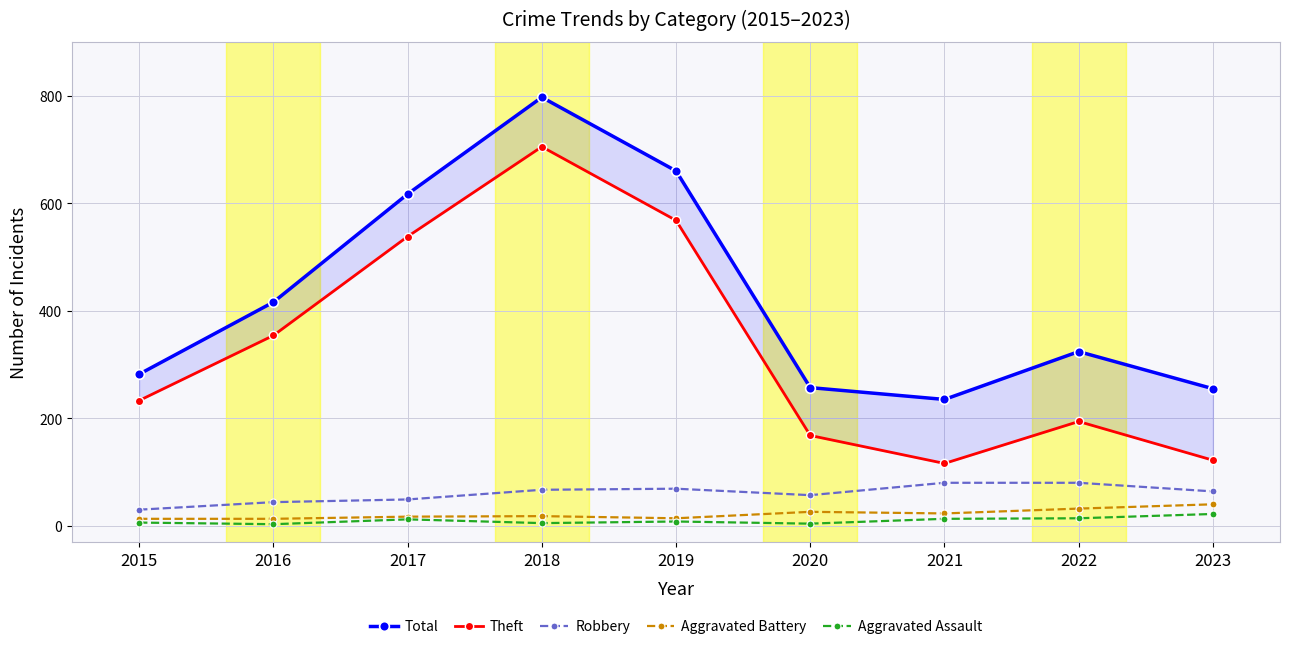

At 2023, list the series in order from smallest to largest.

Aggravated Assault, Aggravated Battery, Robbery, Theft, Total